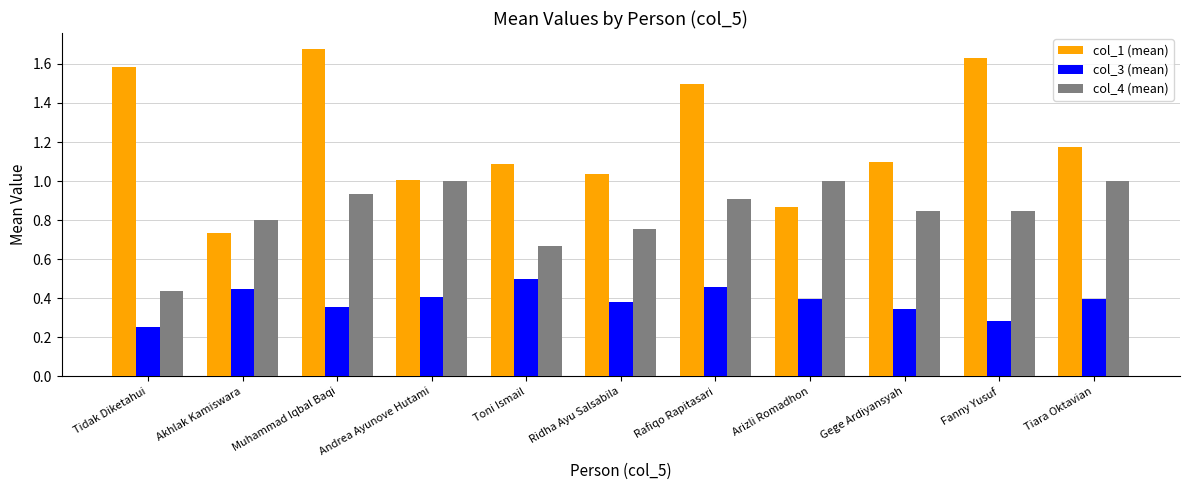

Which series has the largest range (max minus min)?

col_1 (mean)